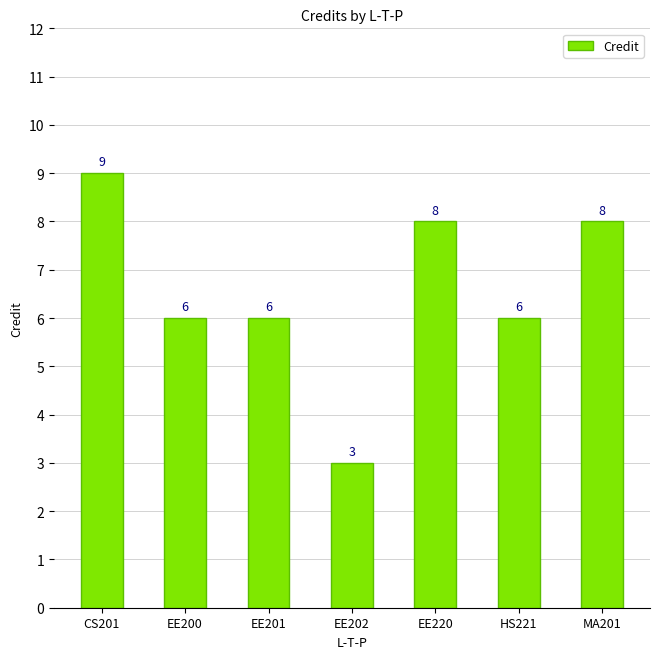

What is the change in value from EE200 to EE220?

+2